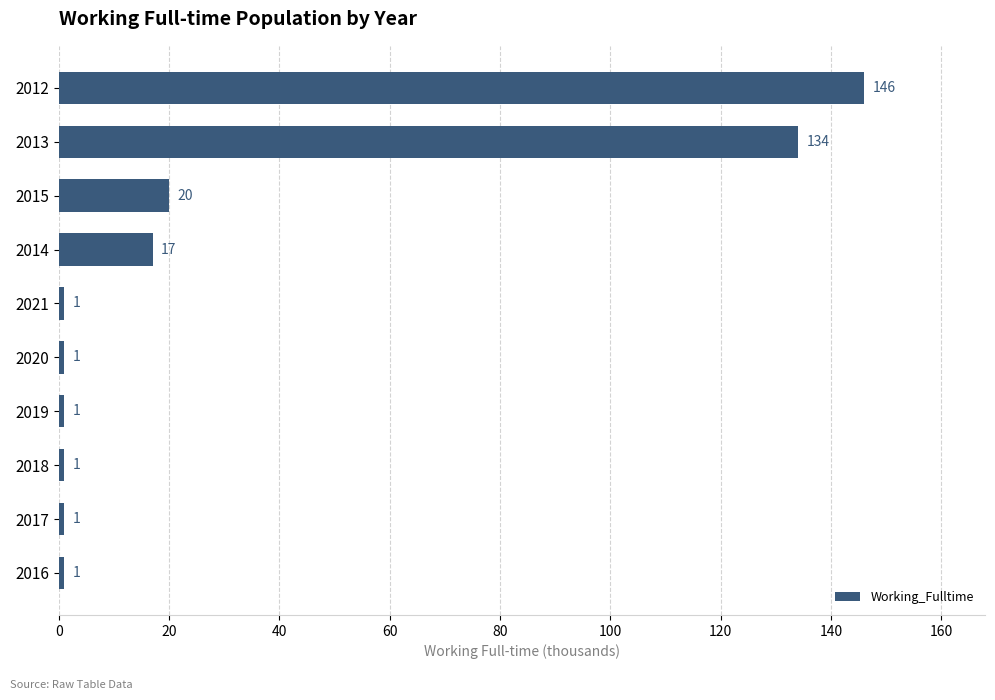

What is the average value?

32